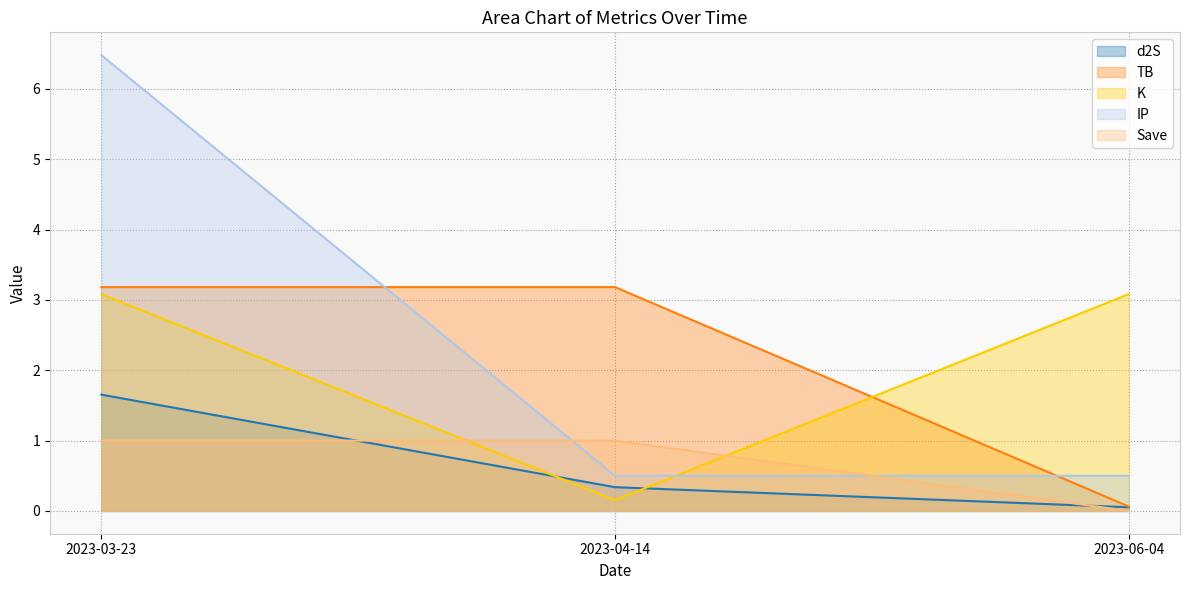

What is the label of the 1st point from the left?

2023-03-23